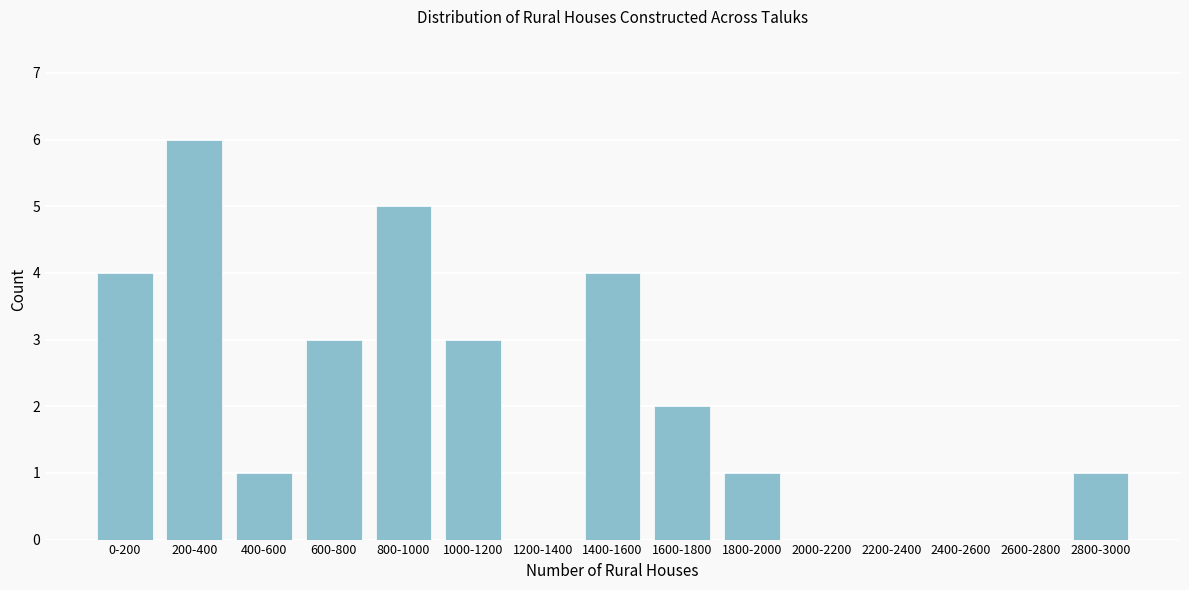

Reading left to right, extract all data points from this chart.

0-200=4	200-400=6	400-600=1	600-800=3	800-1000=5	1000-1200=3	1200-1400=0	1400-1600=4	1600-1800=2	1800-2000=1	2000-2200=0	2200-2400=0	2400-2600=0	2600-2800=0	2800-3000=1